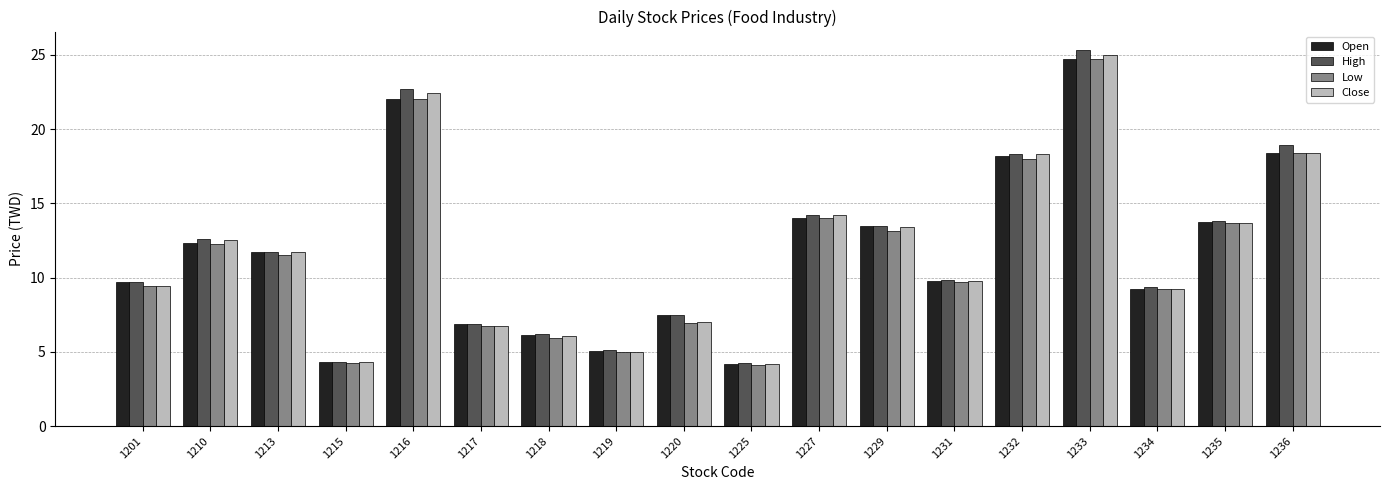

What is the sum of all High values?

214.1